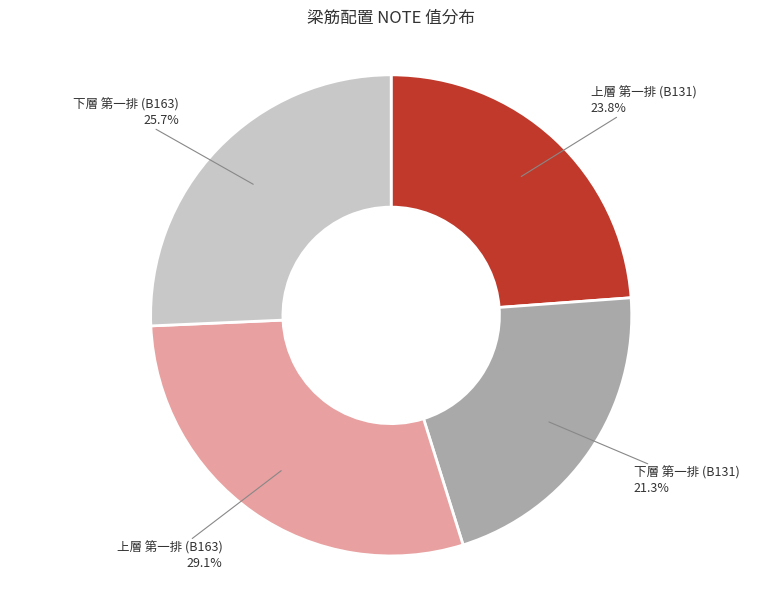

The 下層 第一排 (B163) slice represents 32% of the pie. True or false?

False